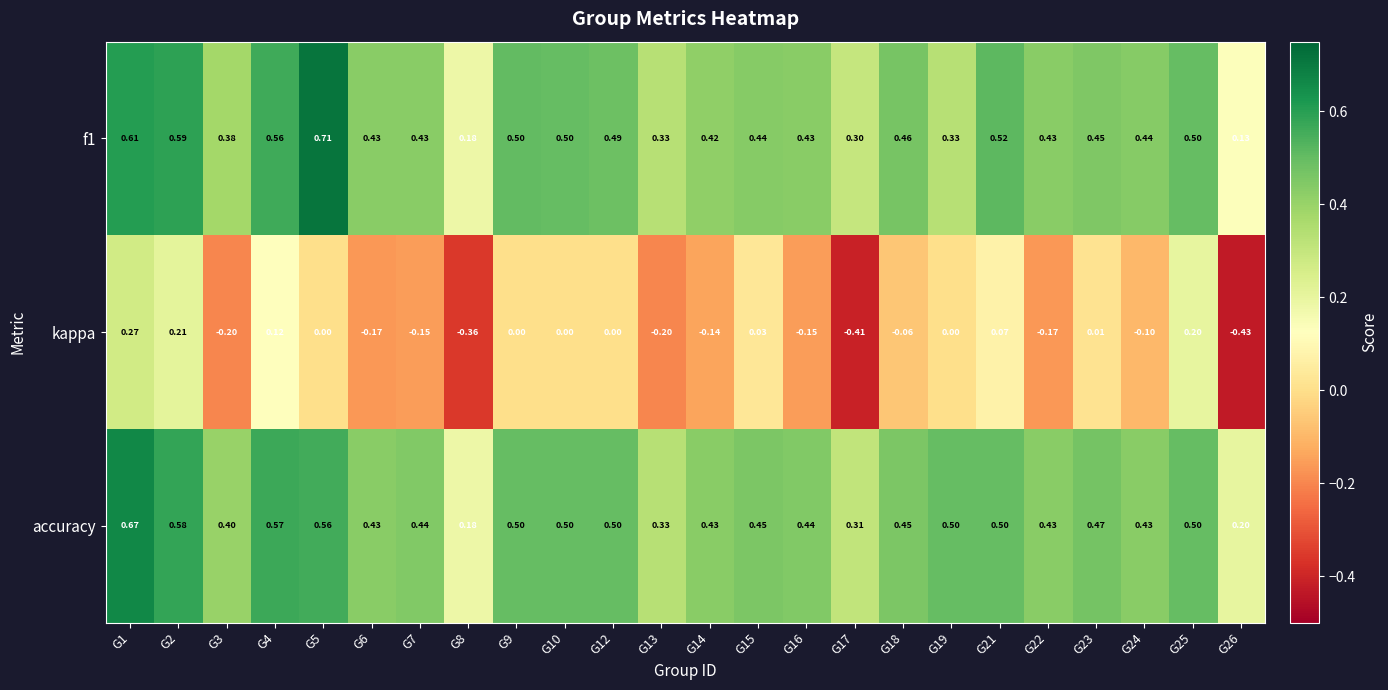

Is the value of accuracy at G12 greater than the value of f1 at G19?

Yes